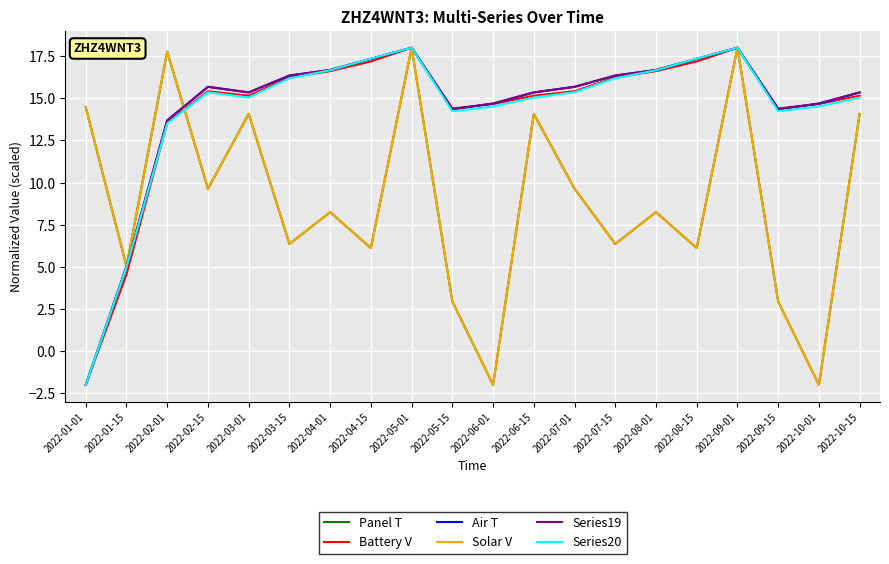

True or false: Battery V and Series20 intersect in this chart.

True